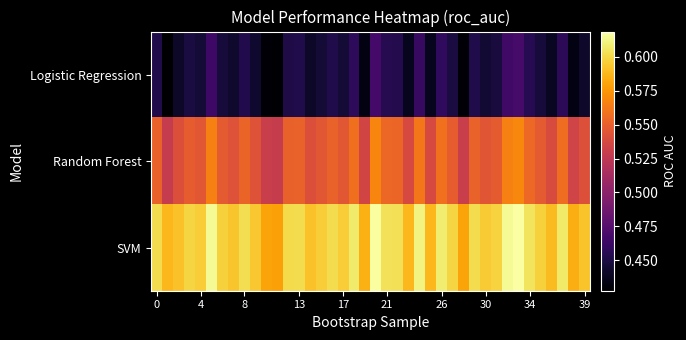

Count the number of data series in this chart.

3